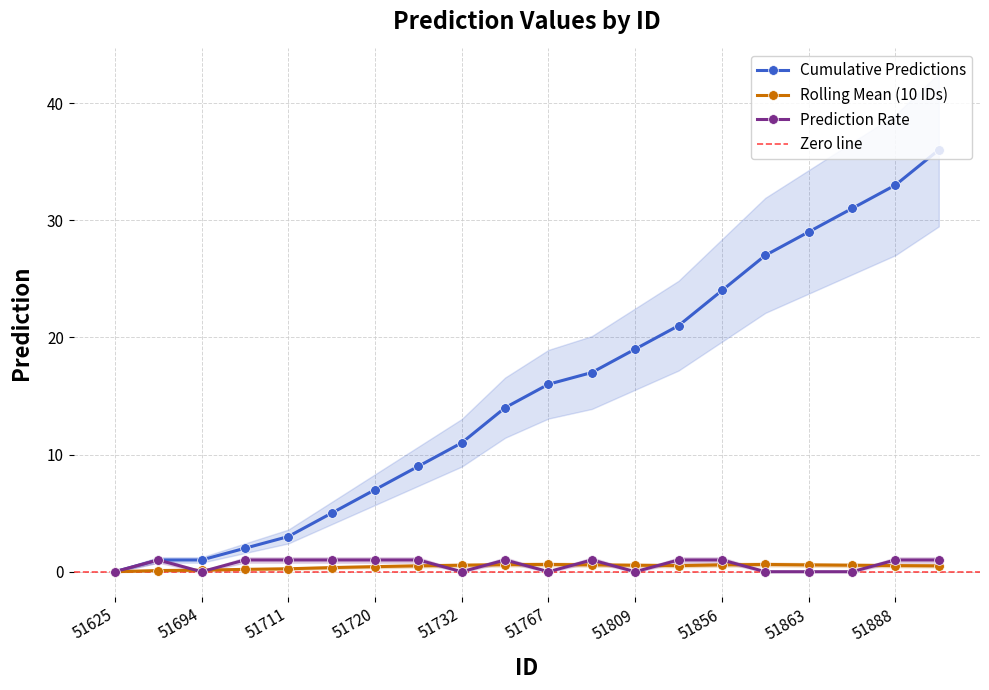

How many values in the Rolling Mean (10 IDs) series exceed 0?

19